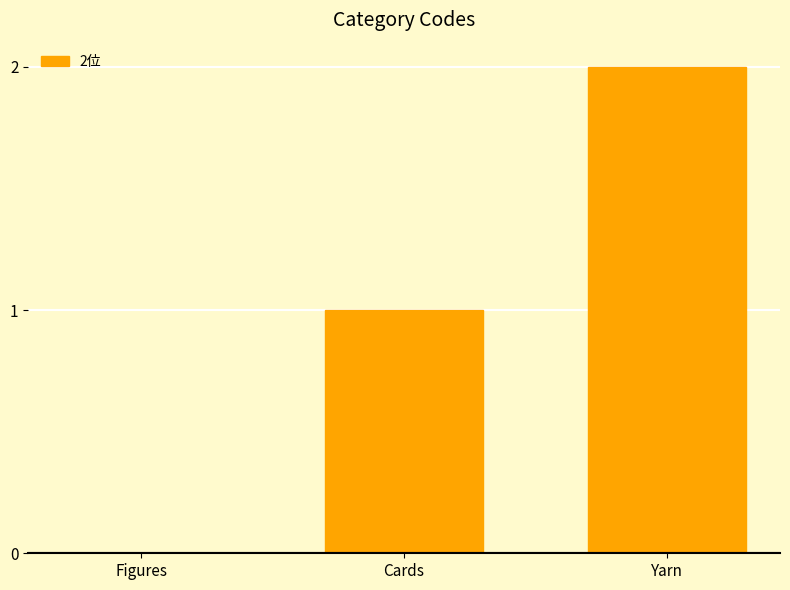

Between Figures and Yarn, which is larger?

Yarn